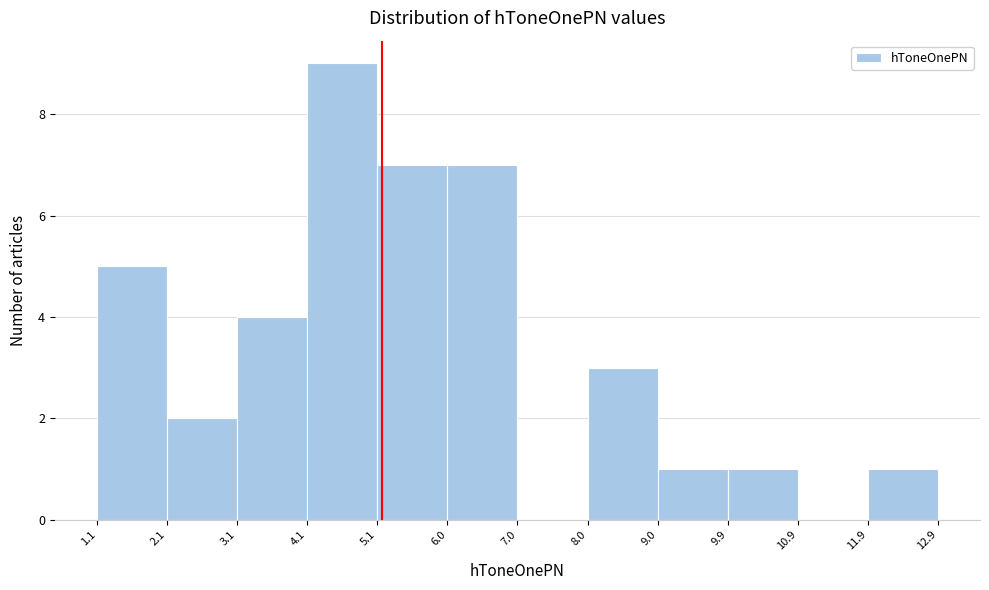

Reading left to right, transcribe this chart: for each bar, give the range it covers on the x-axis and its height. The values are not printed on the chart, so give them approximately, as read against the axis.

1.1 to 2.1: 5
2.1 to 3.1: 2
3.1 to 4.1: 4
4.1 to 5.1: 9
5.1 to 6.0: 7
6.0 to 7.0: 7
7.0 to 8.0: 0
8.0 to 9.0: 3
9.0 to 9.9: 1
9.9 to 10.9: 1
10.9 to 11.9: 0
11.9 to 12.9: 1